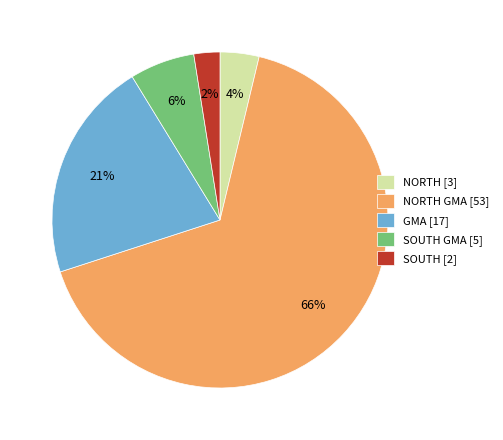

What is the largest slice in the pie chart?

NORTH GMA [53]